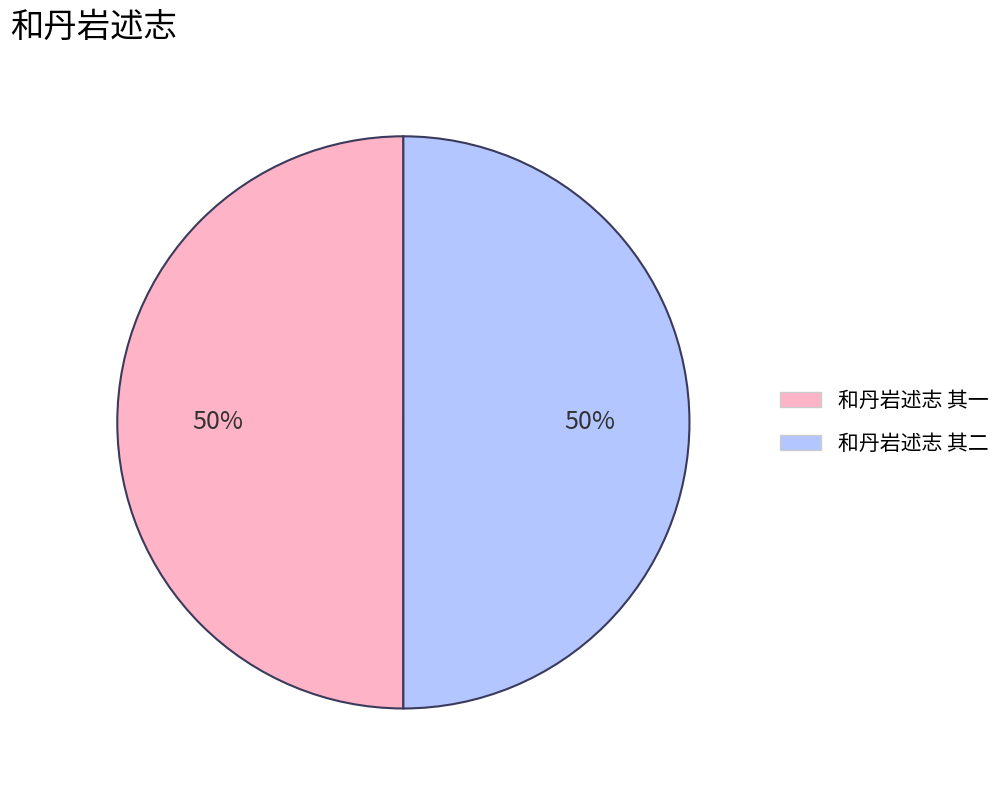

Do 和丹岩述志 其一 and 和丹岩述志 其二 together represent more than half of the pie?

Yes